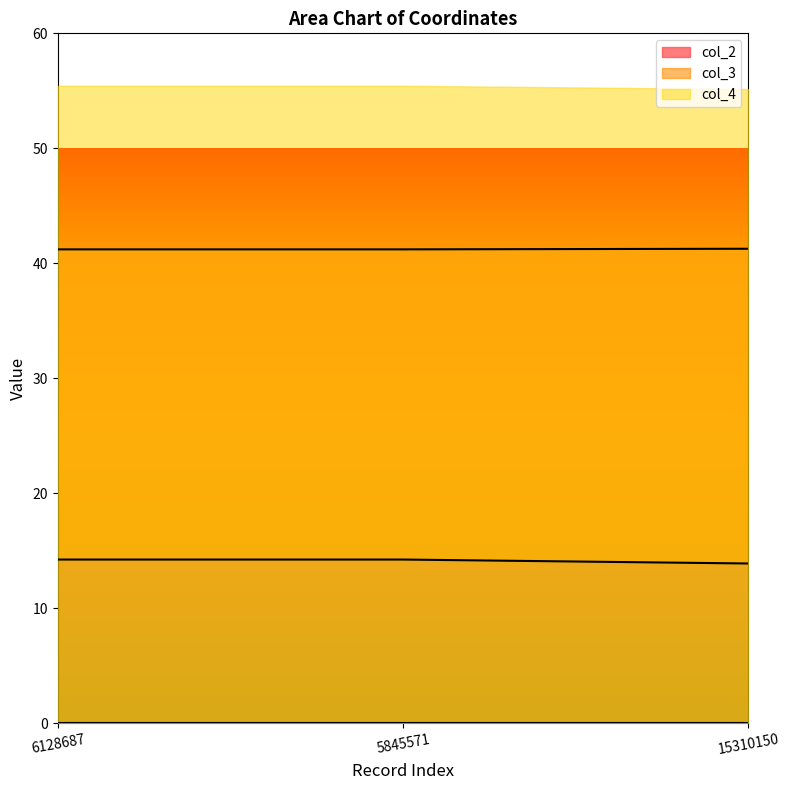

At which category is the sum across all series the highest?

6128687